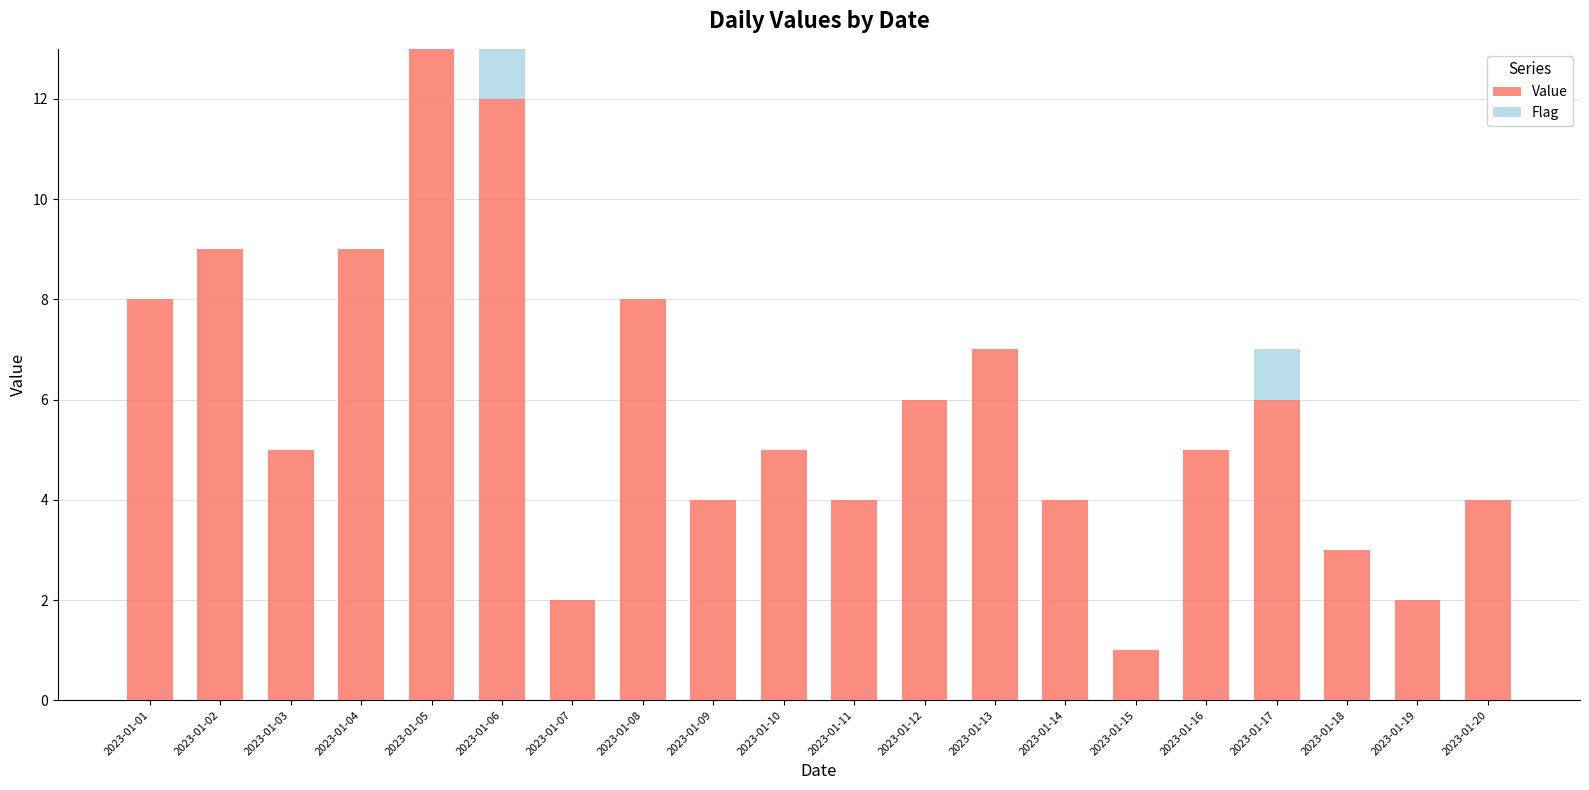

What is the total value across all series at 2023-01-16?

5